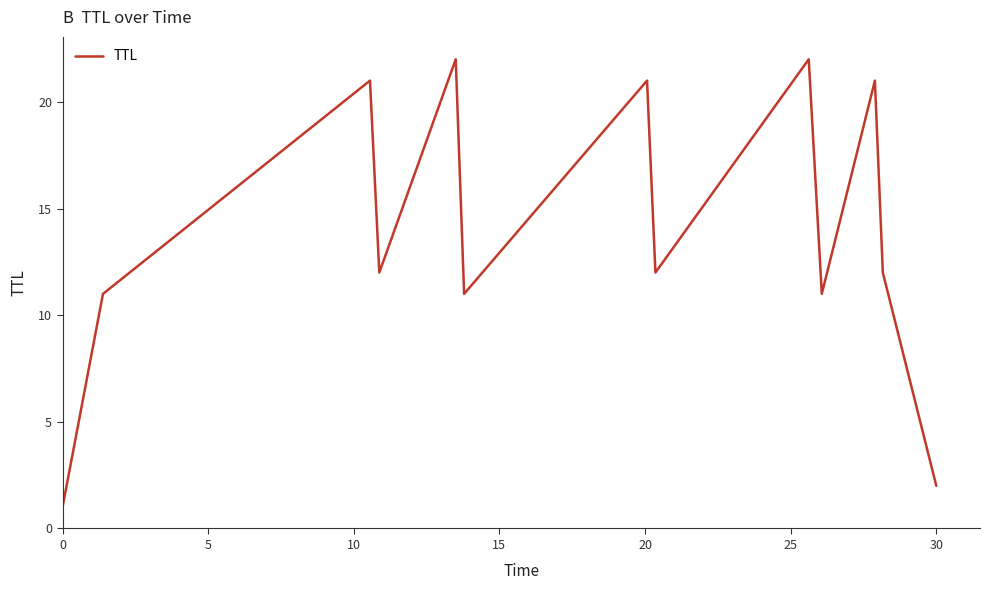

What is the maximum value shown in the chart?

22